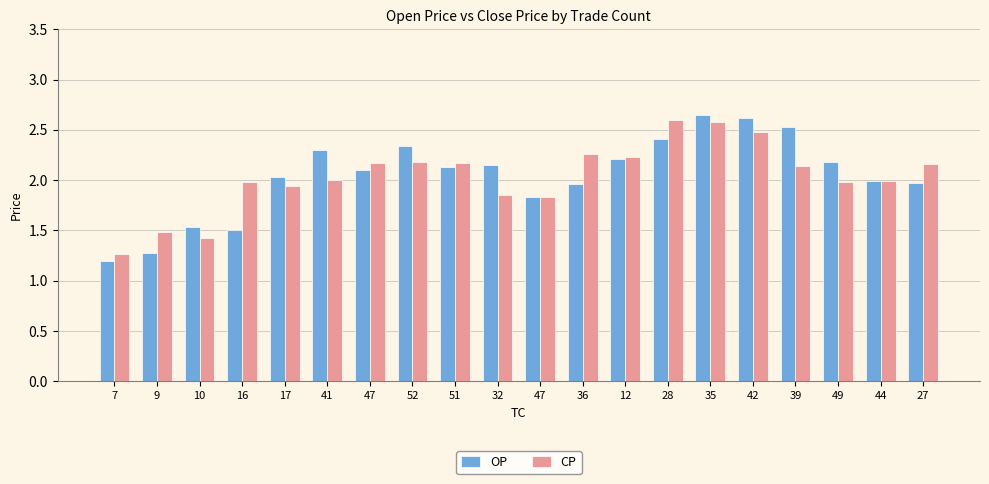

Where is OP nearest to the value 1?

7